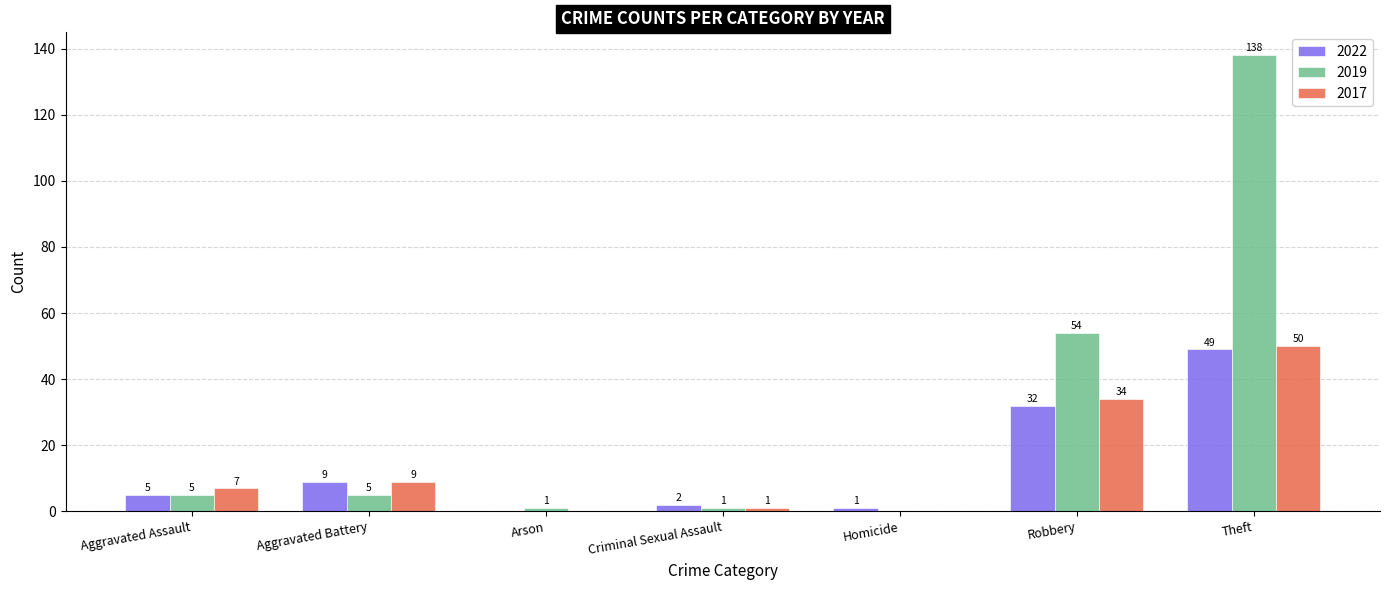

At which label does 2019 reach its peak?

Theft